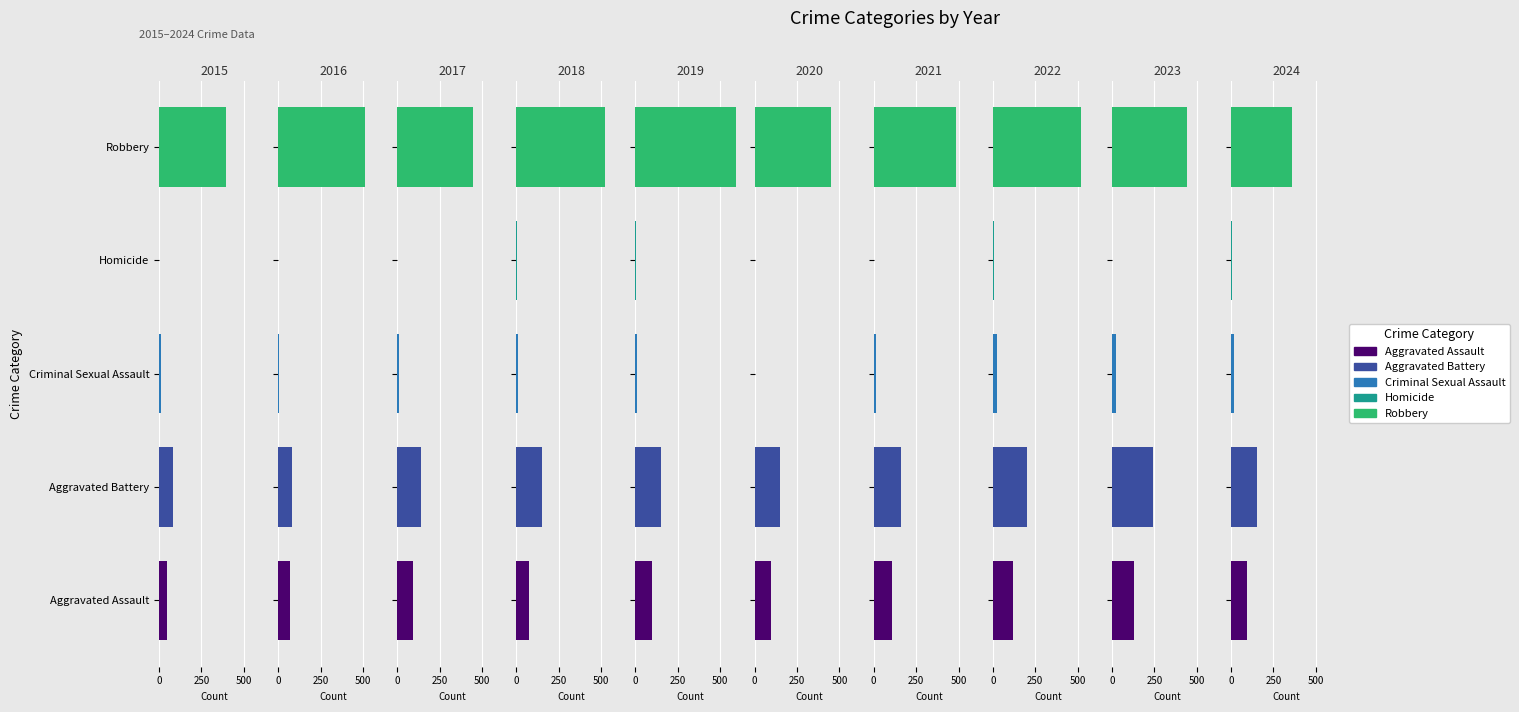

Between 2017 and 2018, which series saw the biggest shift?

Robbery